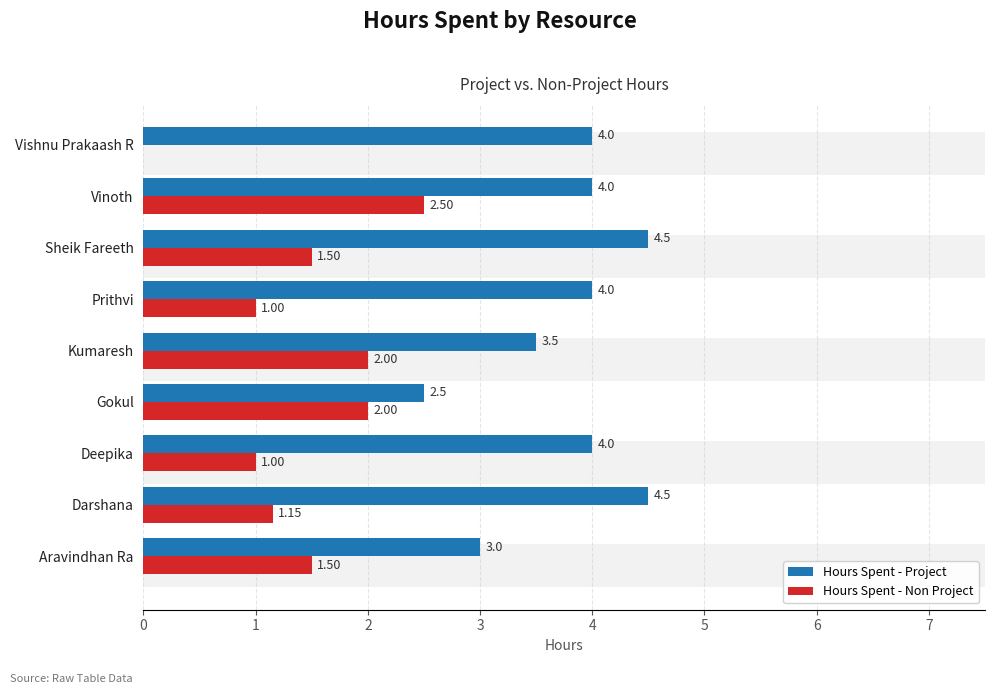

How many values in Hours Spent - Non Project are above zero?

8